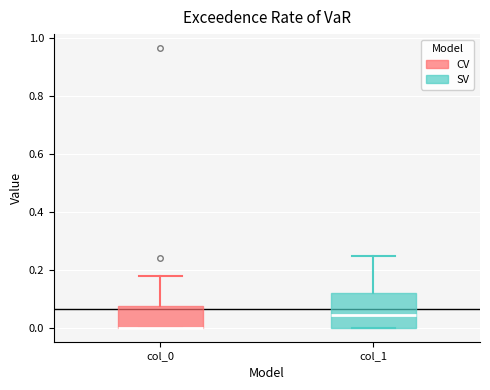

Where does the median line of the box for col_1 sit on the y-axis? The values are not printed on the chart, so give them approximately, as read against the axis.

0.04